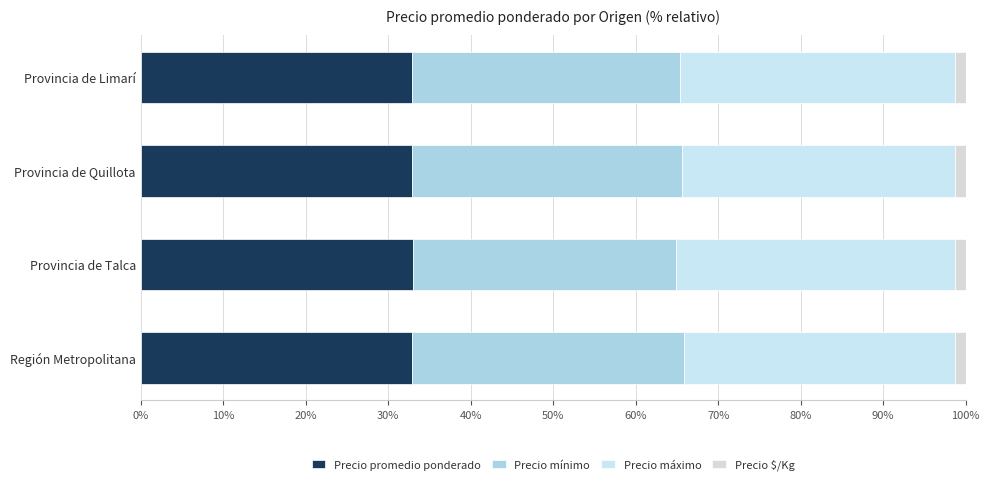

How many categories are shown in the chart?

4